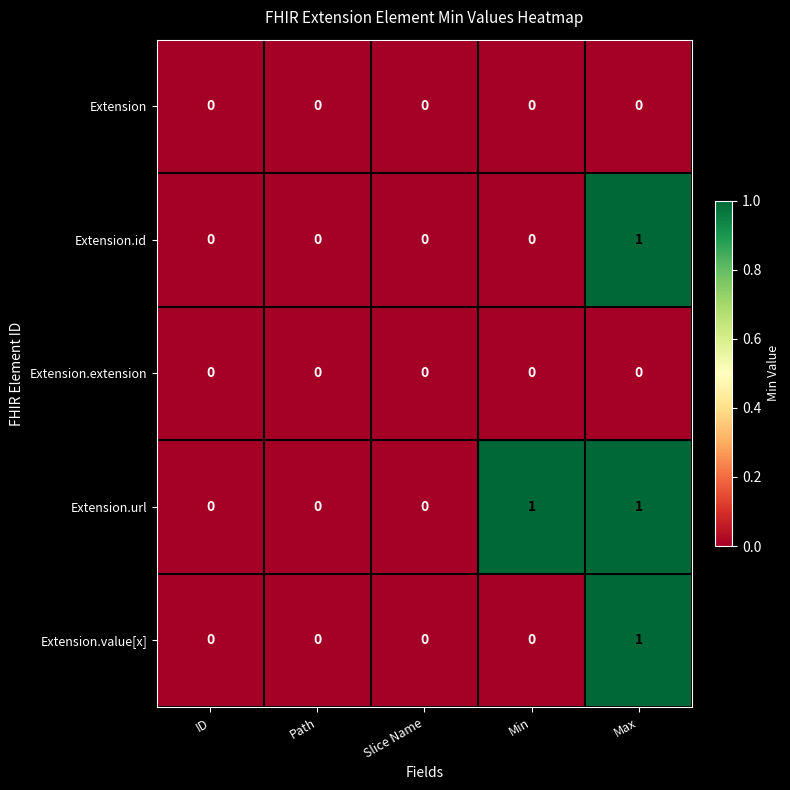

True or false: Extension has a value of 0 at ID.

True